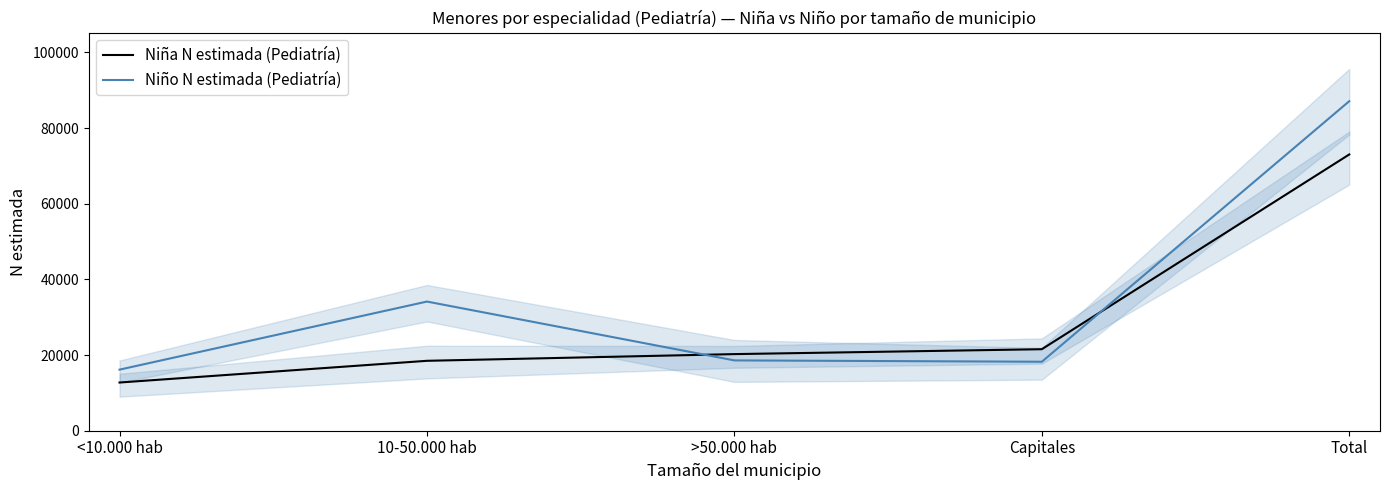

Reading left to right, transcribe all the data shown in this chart.

Niña N estimada (Pediatría): <10.000 hab=12745	10-50.000 hab=18481	>50.000 hab=20253	Capitales=21548	Total=73027
Niño N estimada (Pediatría): <10.000 hab=16146	10-50.000 hab=34143	>50.000 hab=18590	Capitales=18233	Total=87112